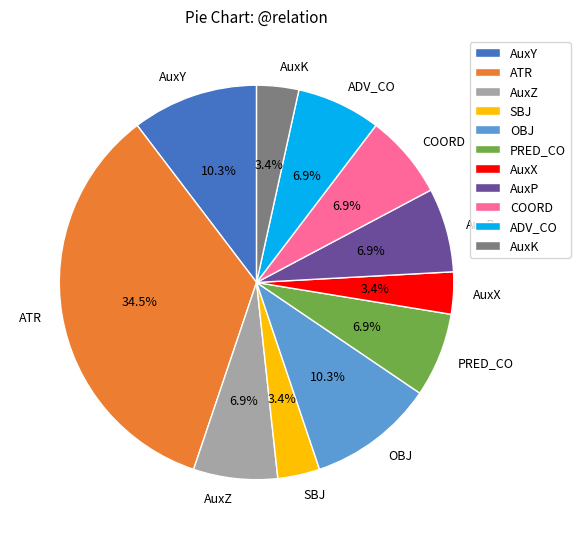

Which slice is the largest?

ATR